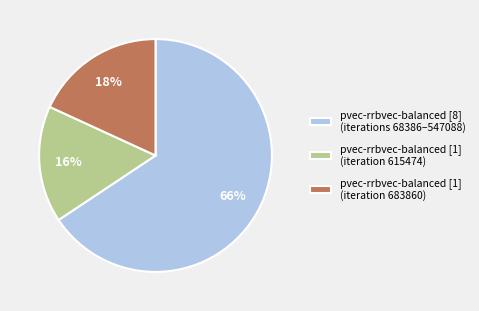

Is it true that pvec-rrbvec-balanced [1] (iteration 615474) is 16% of the pie?

True